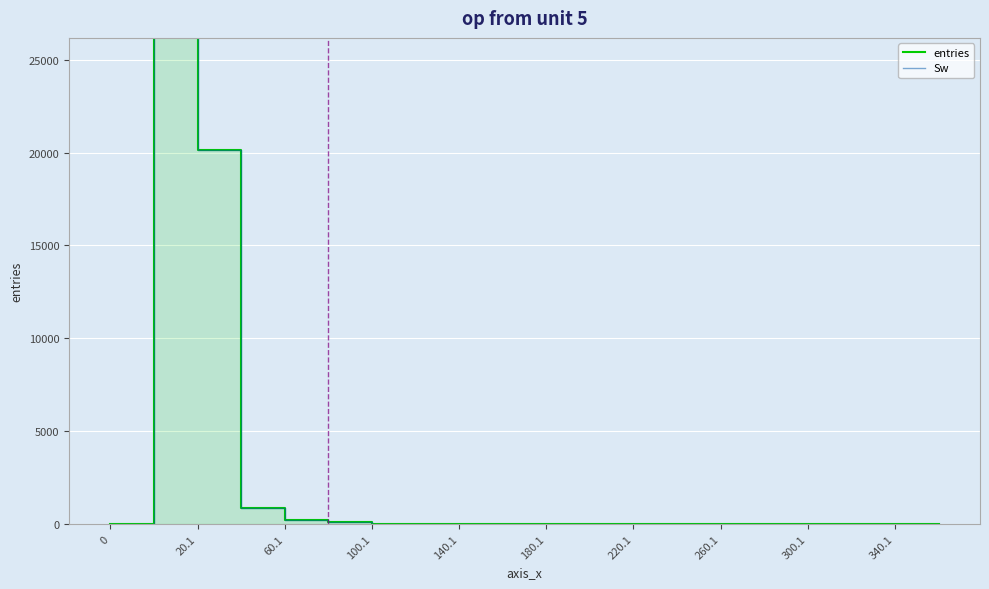

What are all the series names shown in the legend?

entries, Sw